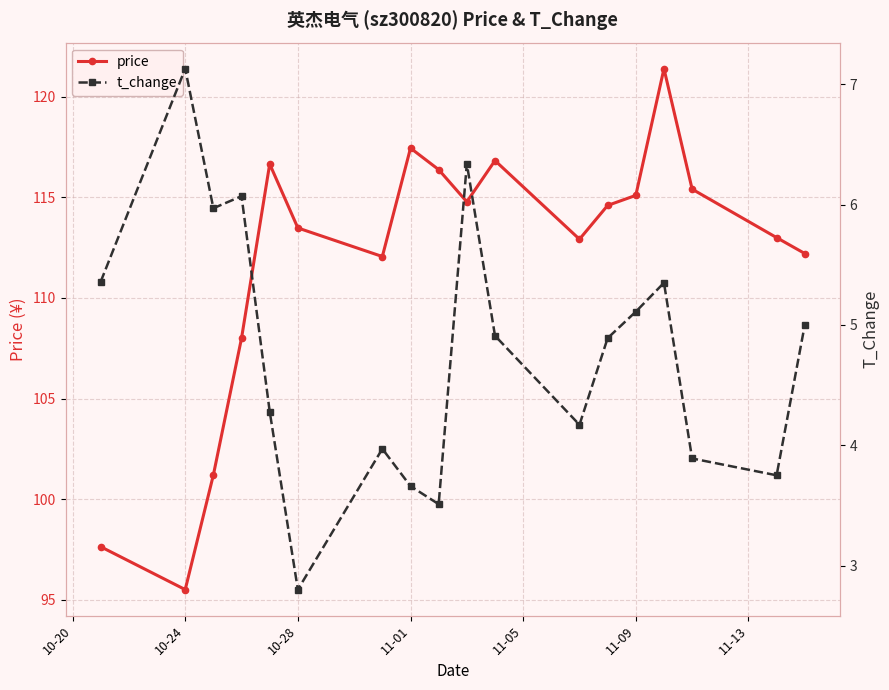

Where is the first local minimum for price?

10-24